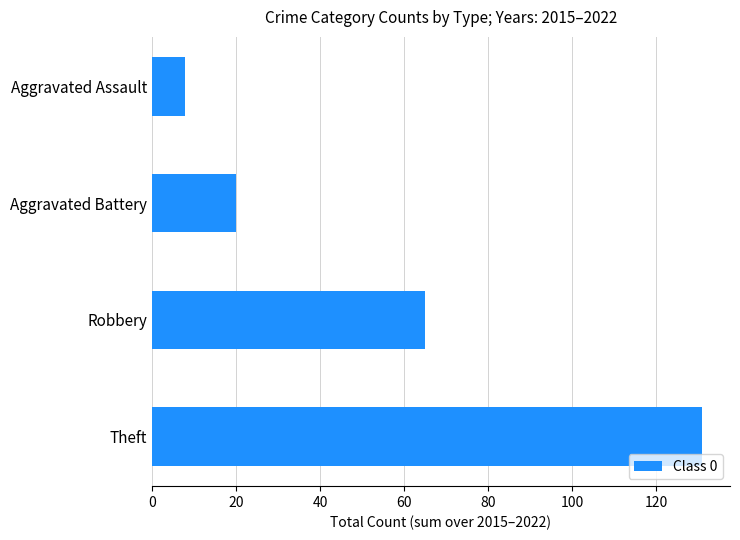

Is it true that the value at Theft is 131?

True